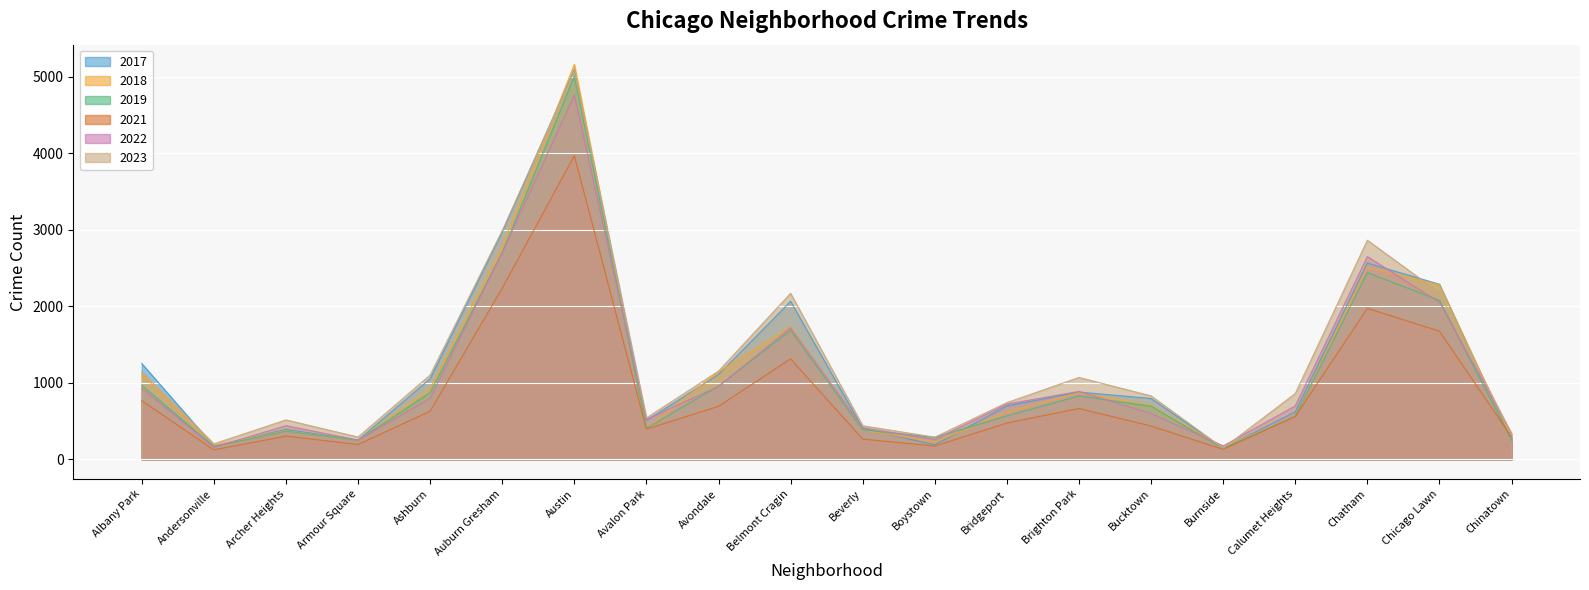

Reading left to right, transcribe all the data shown in this chart.

2019: 968	166	368	249	872	2700	5008	405	957	1687	385	287	568	828	694	142	561	2441	2079	253
2022: 926	157	440	251	797	2702	4761	522	953	1720	414	258	722	888	599	175	698	2651	2053	338
2017: 1252	171	391	250	1053	2973	5096	508	1107	2066	403	188	697	879	795	145	620	2566	2288	253
2021: 767	123	303	193	629	2237	3970	395	692	1313	264	173	474	664	435	130	559	1974	1675	293
2018: 1117	184	374	248	924	2787	5163	401	1142	1736	386	224	616	870	704	160	554	2513	2281	273
2023: 1145	202	515	291	1102	2990	5076	541	1153	2170	439	289	741	1070	829	145	860	2864	2178	335